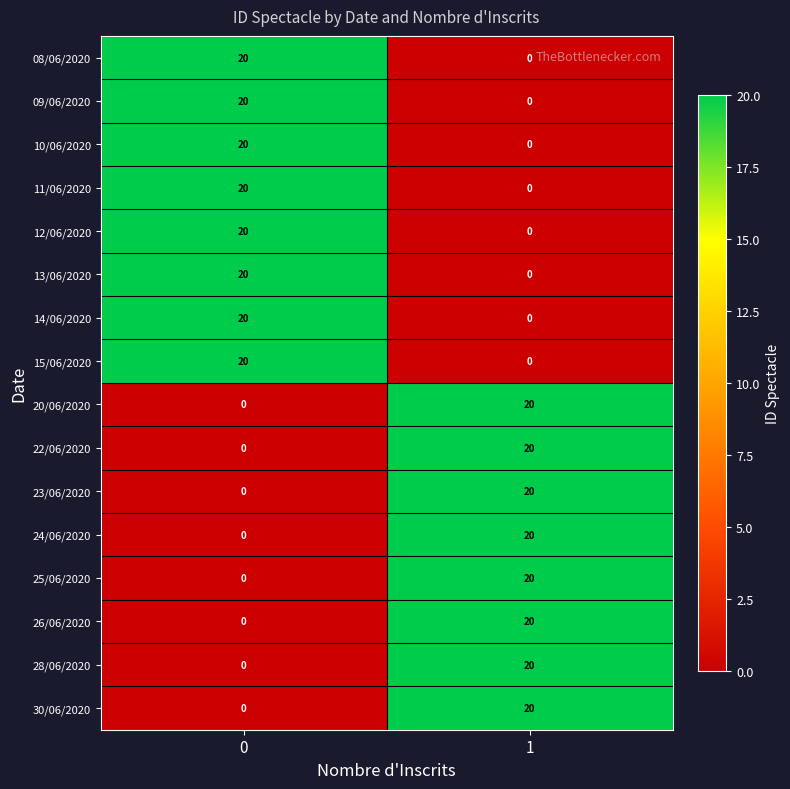

What is the greatest value displayed?

20